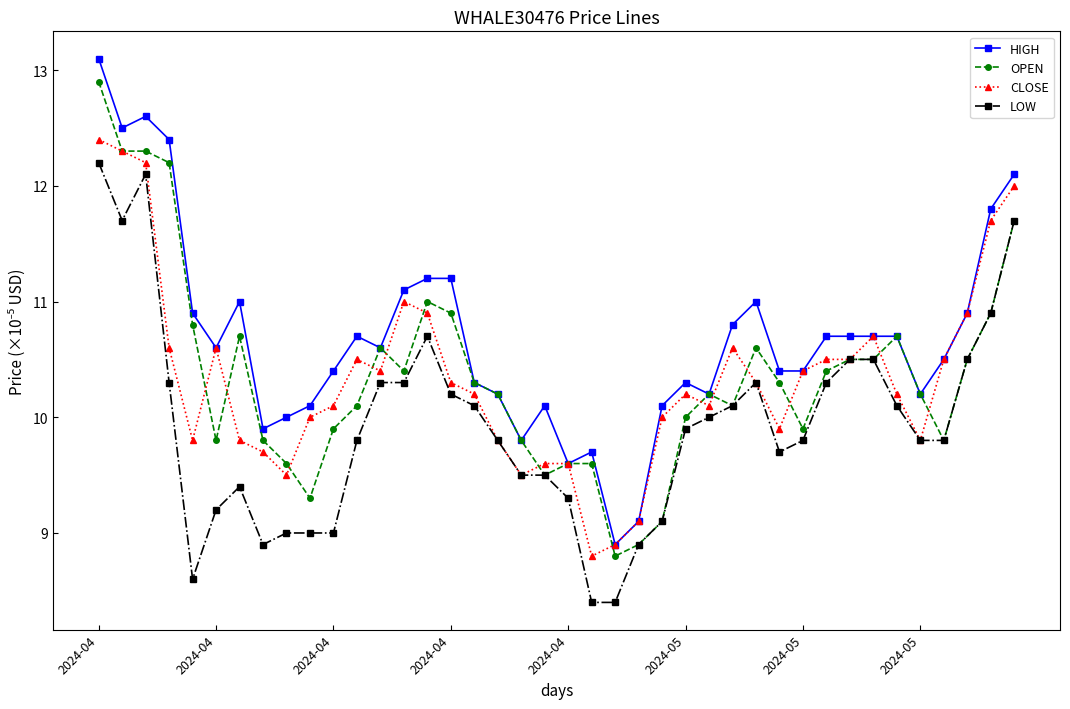

What is the value of the CLOSE point at the 31st from the left?

10.4